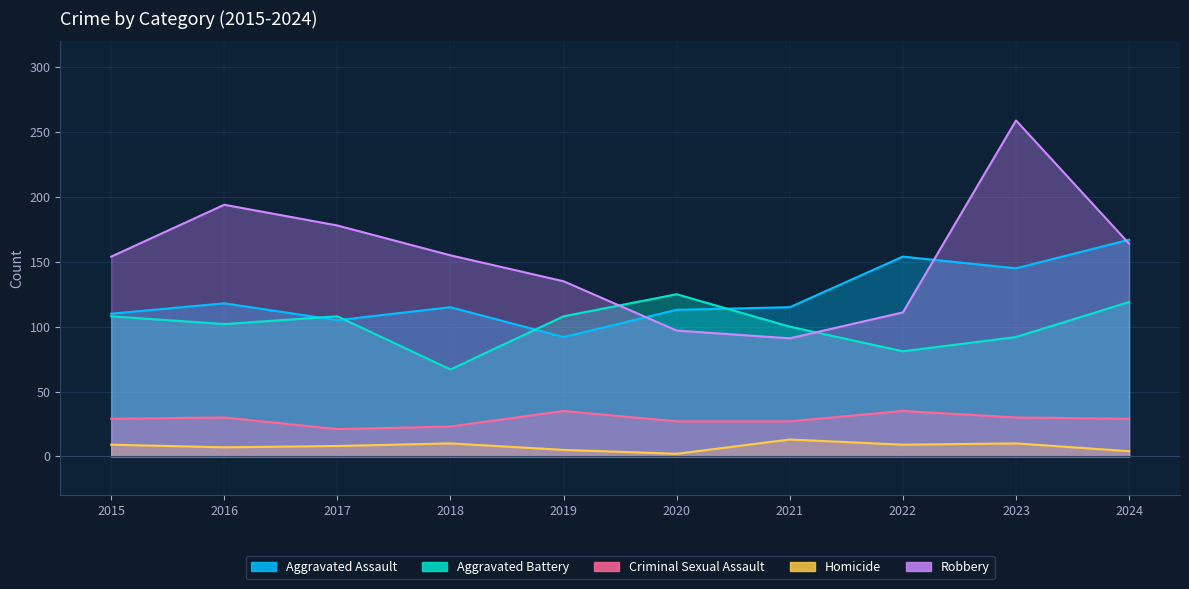

Where is the first local maximum for Aggravated Battery?

2017